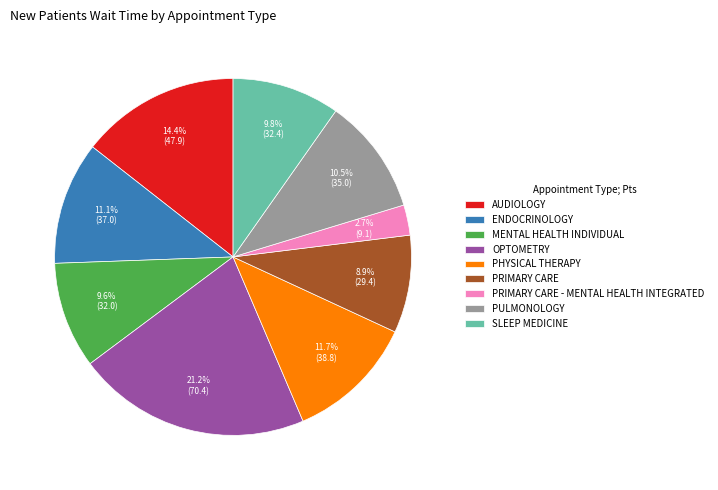

How much of the chart is everything except PULMONOLOGY?

89.5%